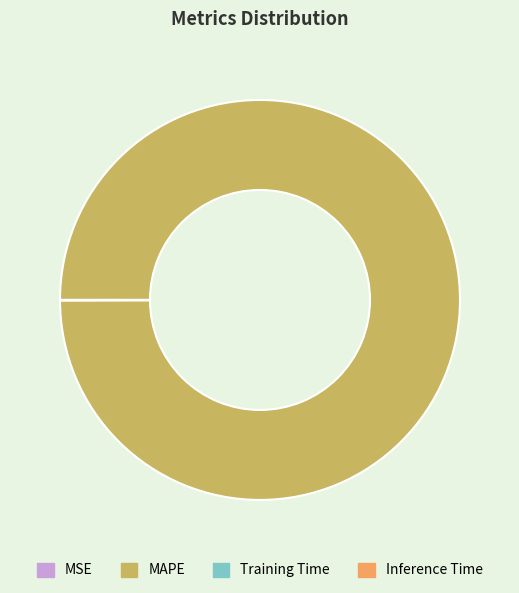

Is MAPE the majority of the pie?

Yes